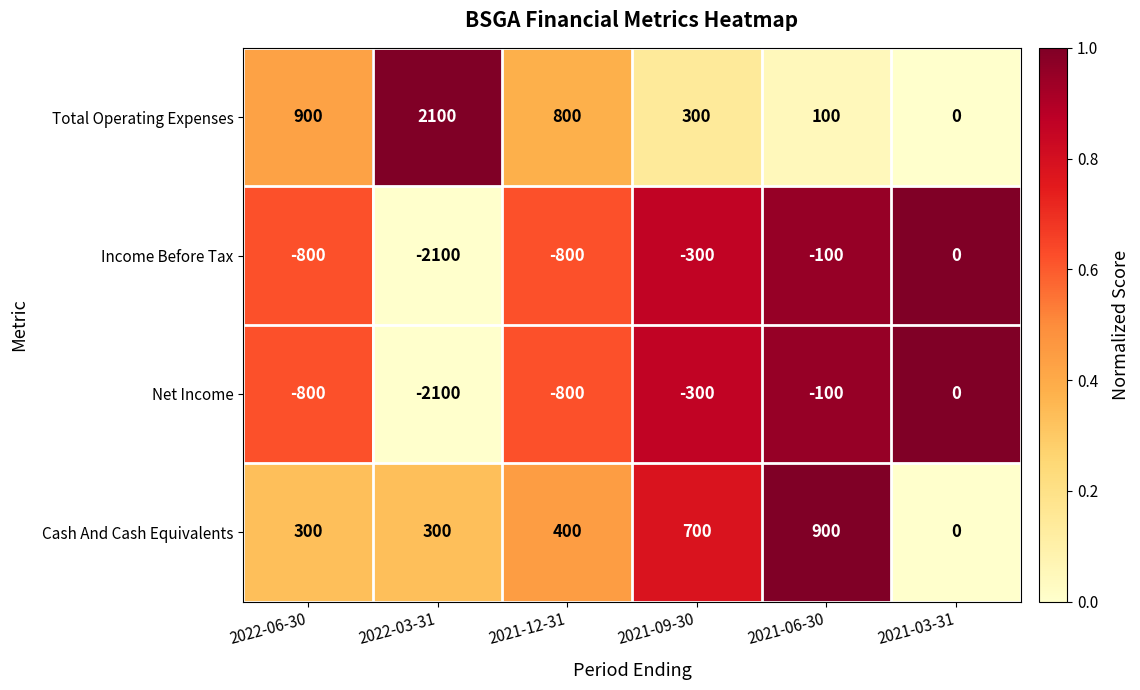

True or false: Total Operating Expenses has a value of 800 at 2021-12-31.

True